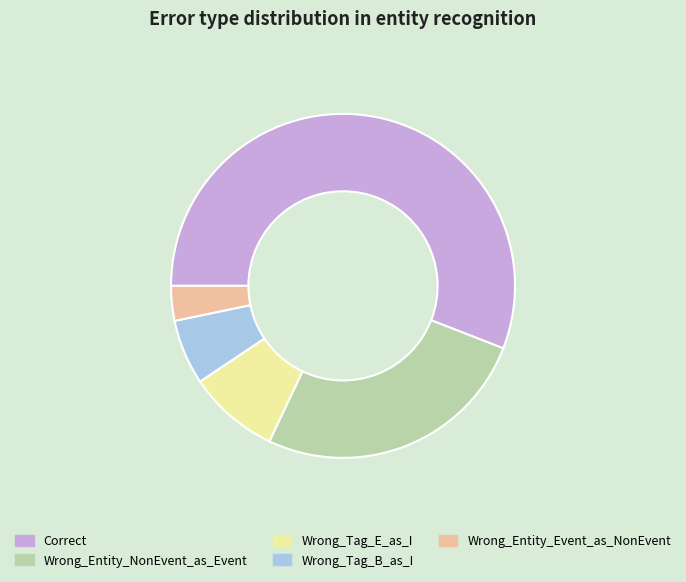

Is the sum of Wrong_Tag_B_as_I and Wrong_Entity_Event_as_NonEvent greater than half?

No